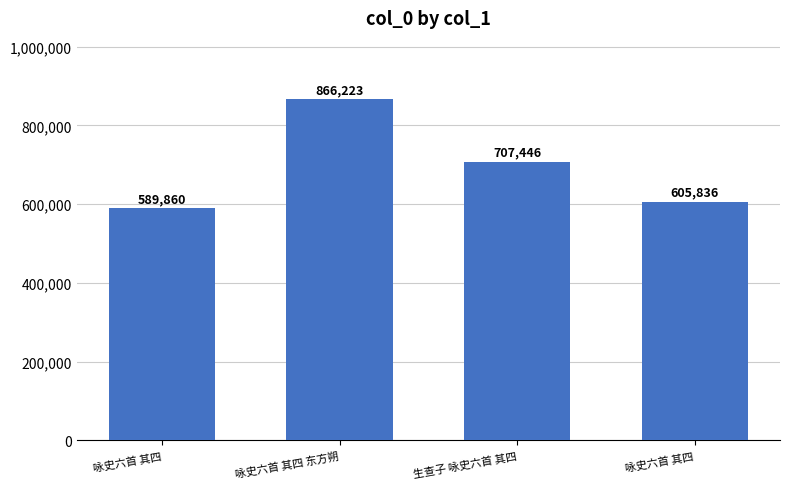

How many data points are less than 707446?

2